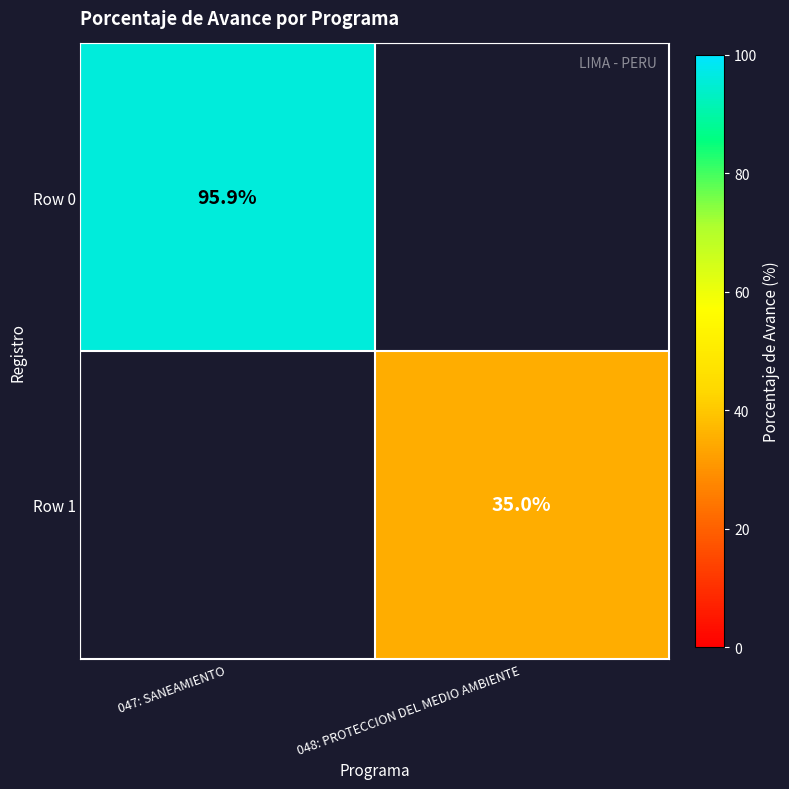

The Row 1 series shows 35.0 at 048: PROTECCION DEL MEDIO AMBIENTE. True or false?

True